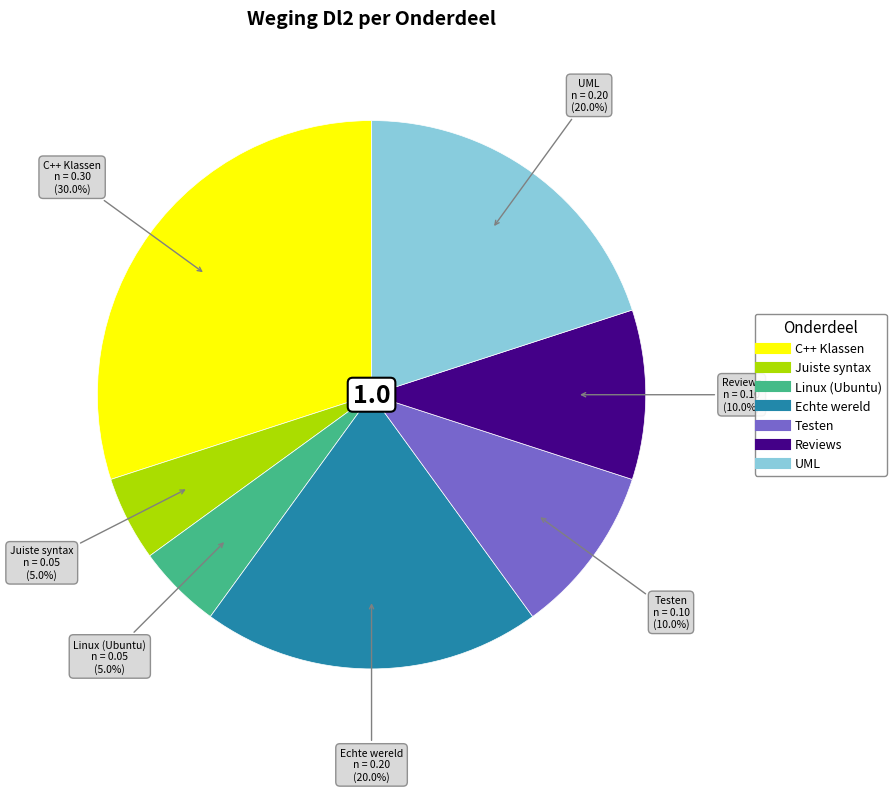

Does any single category account for the majority?

No